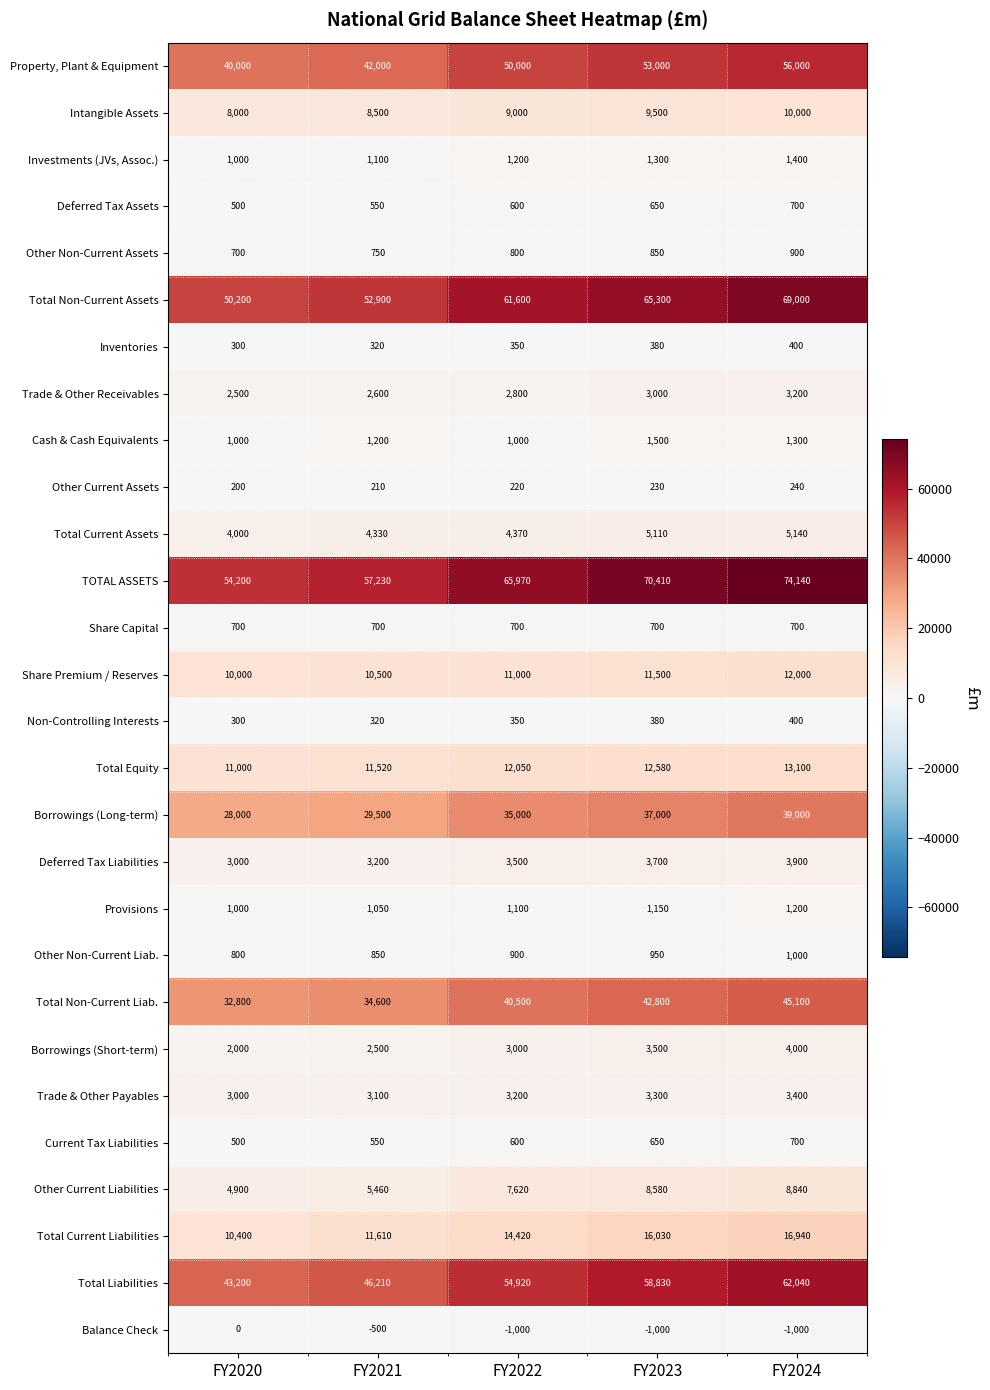

Rank the categories by Investments (JVs, Assoc.) value from lowest to highest.

FY2020, FY2021, FY2022, FY2023, FY2024